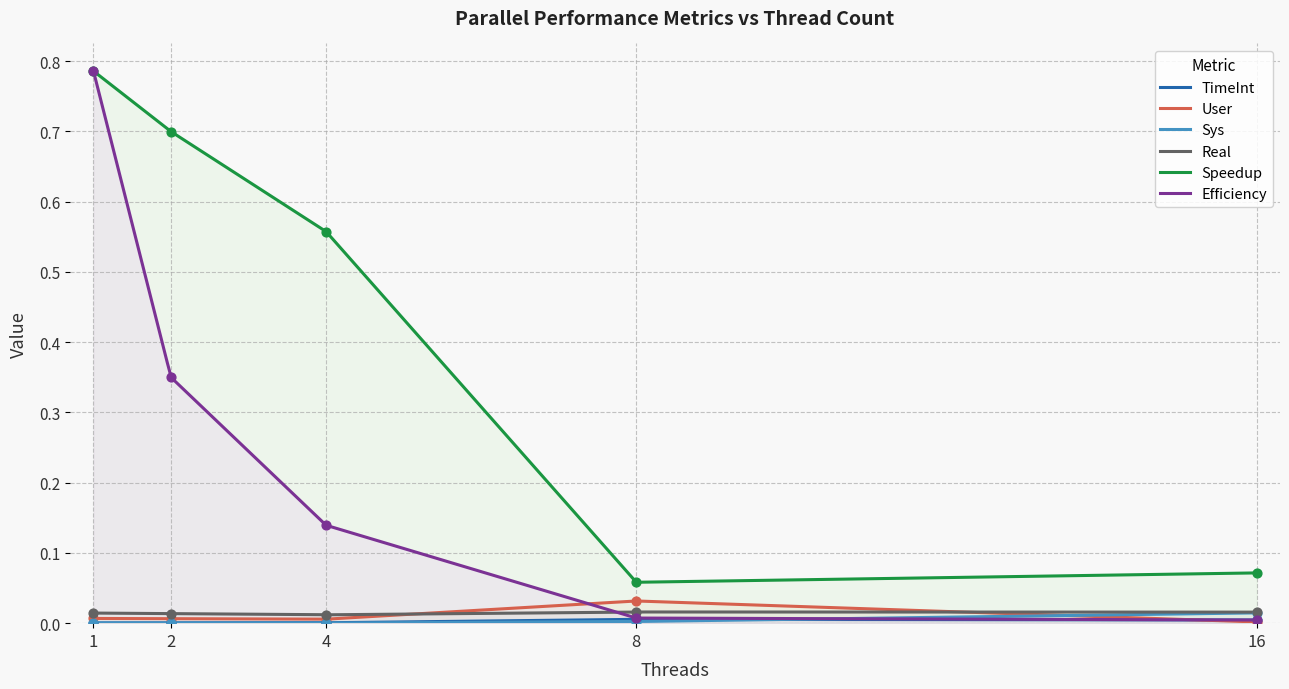

At how many categories does at least one series exceed 0?

5